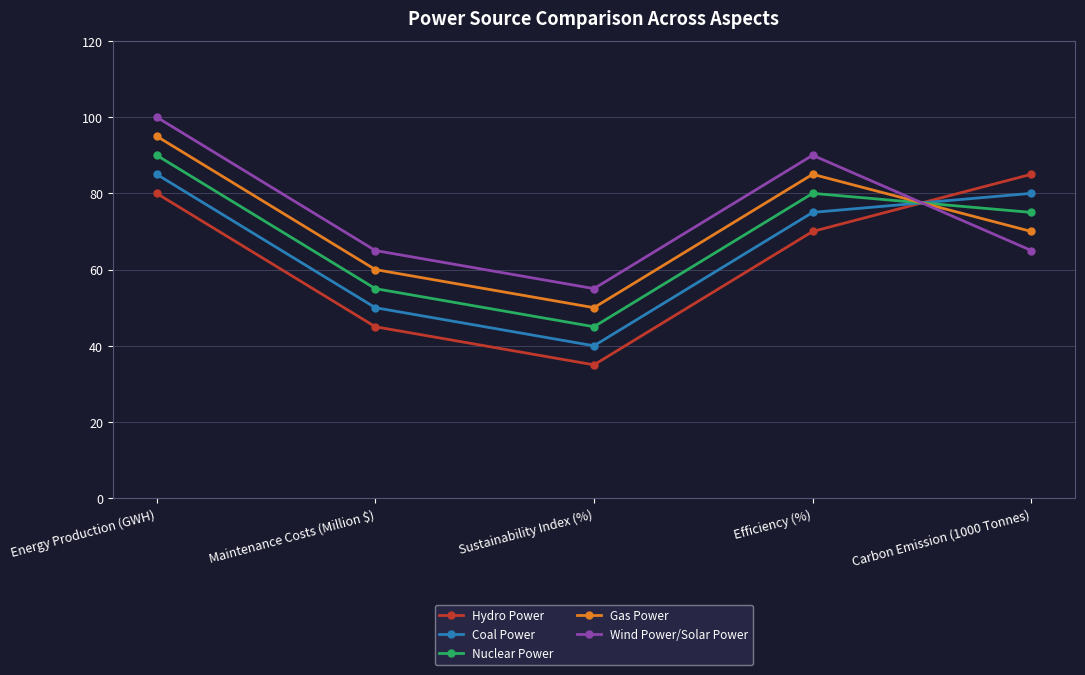

Rank the categories by Coal Power value from lowest to highest.

Sustainability Index (%), Maintenance Costs (Million $), Efficiency (%), Carbon Emission (1000 Tonnes), Energy Production (GWH)